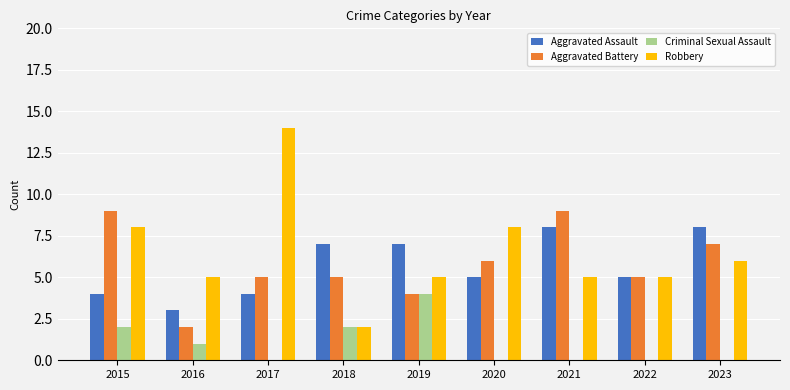

What is the sum of all Aggravated Battery values?

52